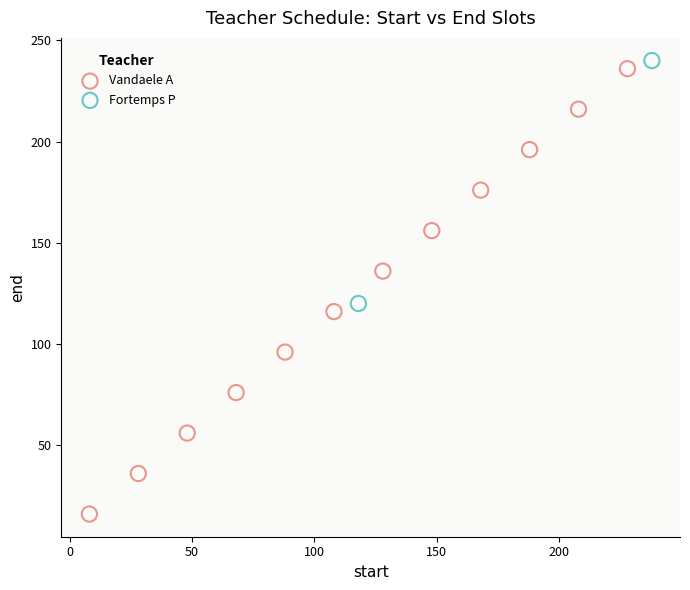

What are all the series names shown in the legend?

Vandaele A, Fortemps P